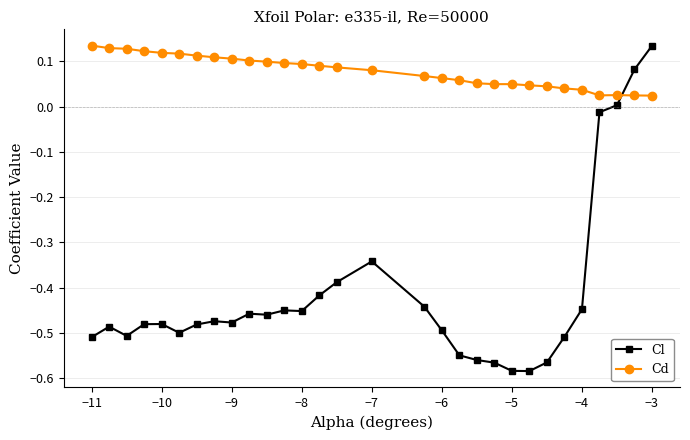

True or false: Cd has more than 0 points higher than both neighbors.

True